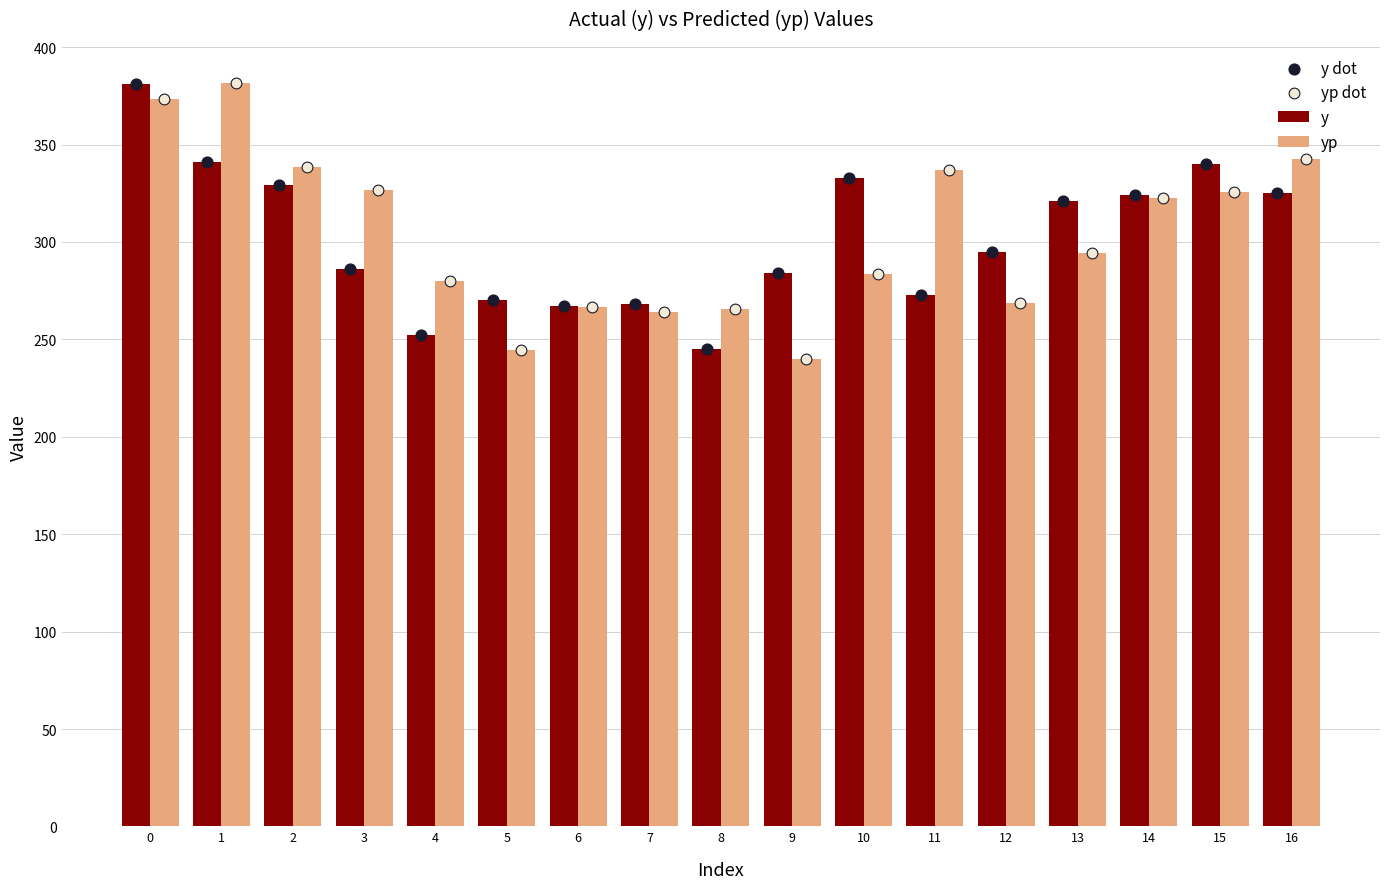

Which series reaches the minimum Y coordinate?

yp